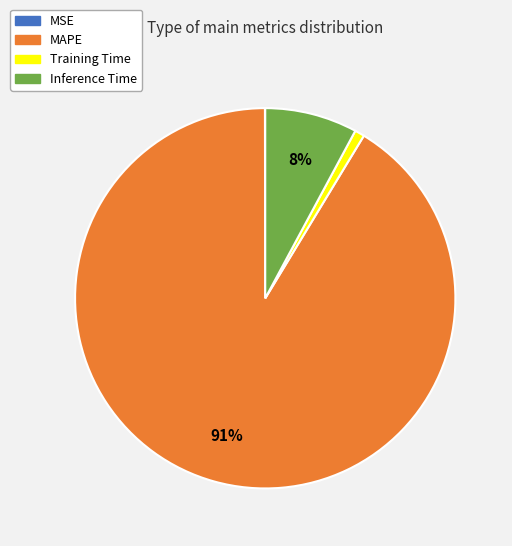

Which category accounts for the majority?

MAPE